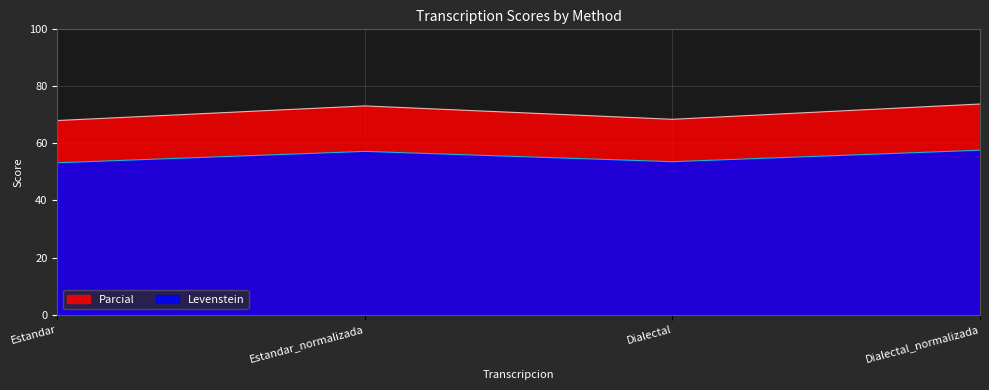

At which label is Parcial closest to 70?

Dialectal